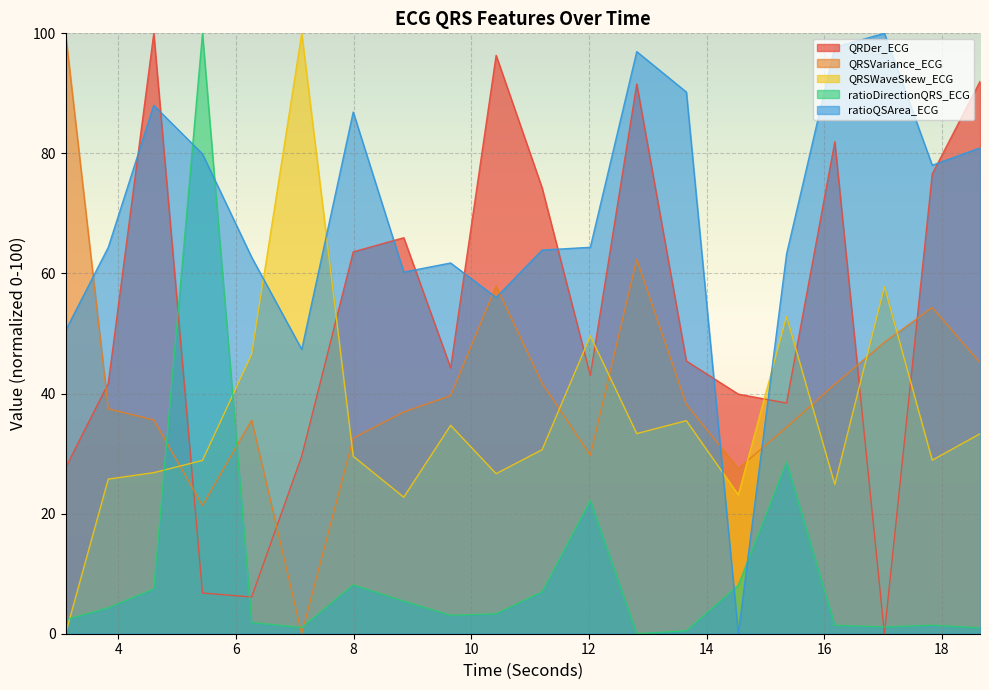

How many values in the QRSWaveSkew_ECG series exceed 30?

10